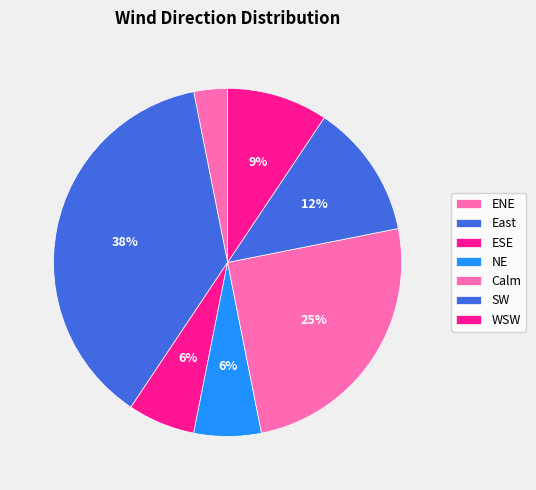

Combined, do ENE and SW account for over 50%?

No